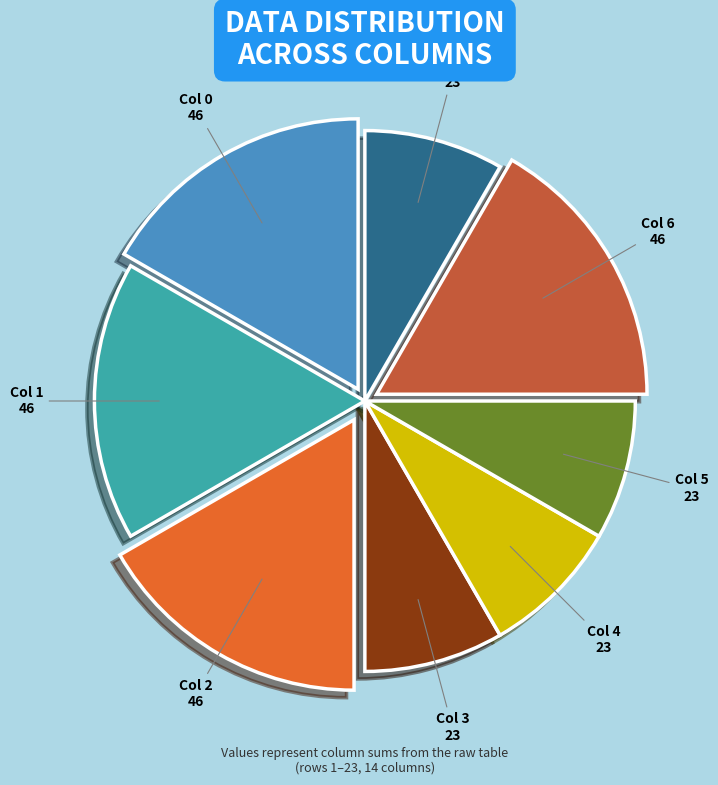

Approximately how many times larger is the value at Col 3 compared to Col 6?

0.5